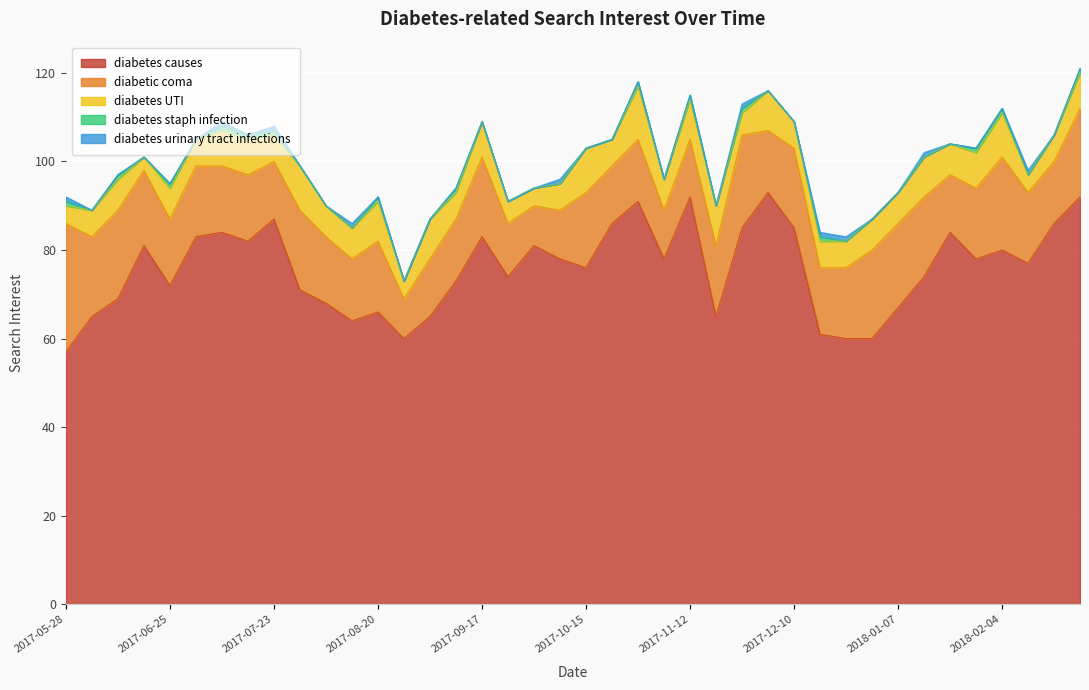

Where is the first local maximum for diabetes staph infection?

2017-06-11